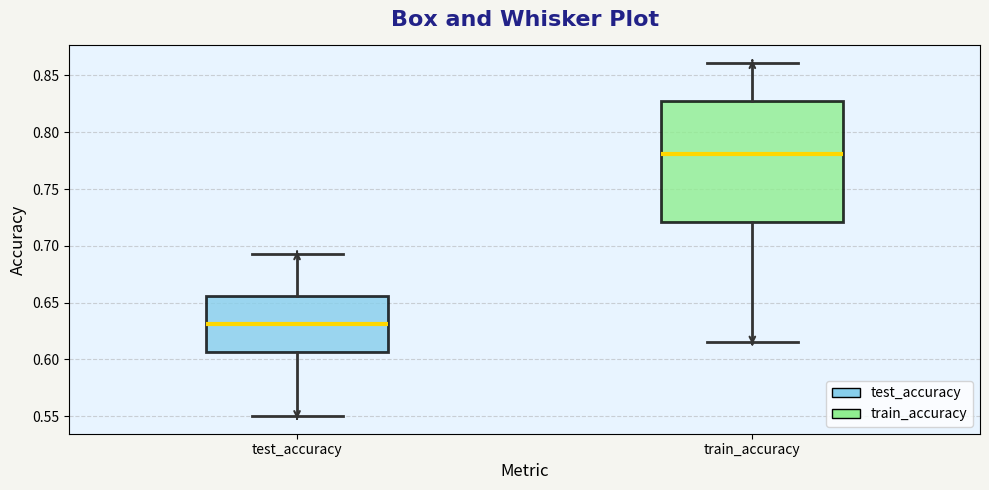

Reading left to right, transcribe this box plot: for each box, give where its median line is, the range the box spans, and where its two whiskers end, as read against the y-axis. The values are not printed on the chart, so give them approximately, as read against the axis.

test_accuracy: median 0.630, box 0.605 to 0.655, whiskers 0.550 to 0.690
train_accuracy: median 0.780, box 0.720 to 0.825, whiskers 0.615 to 0.860